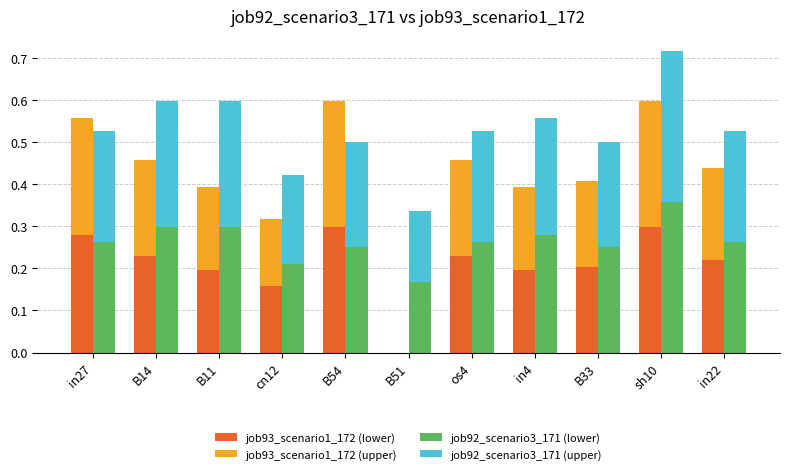

What is the label of the 2nd bar from the left?

B14